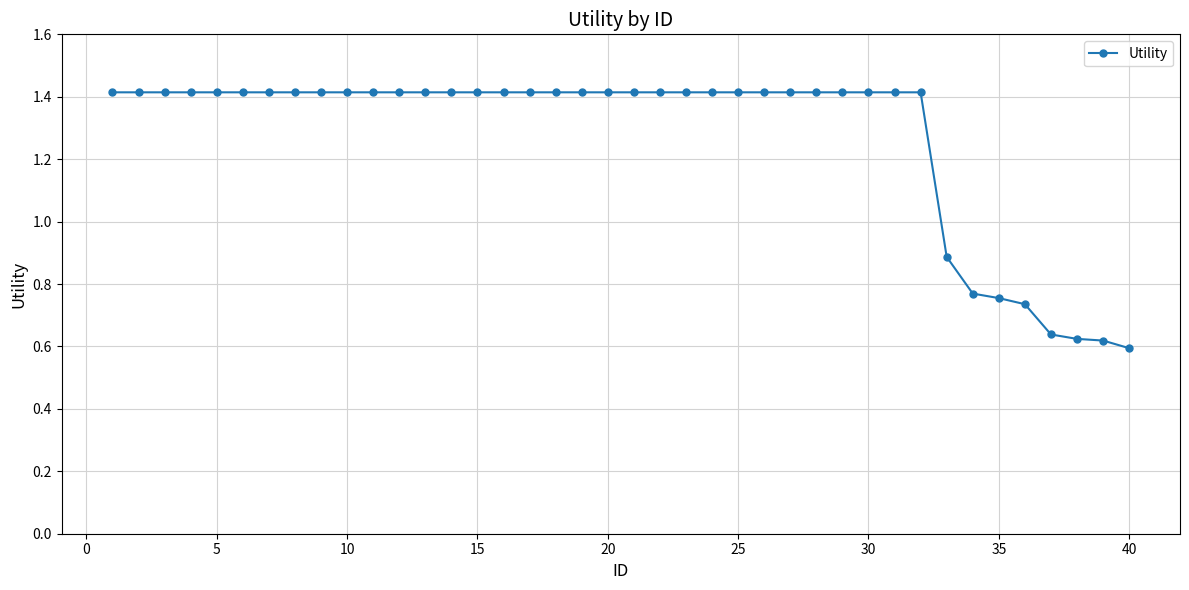

What is the average value?

1.3